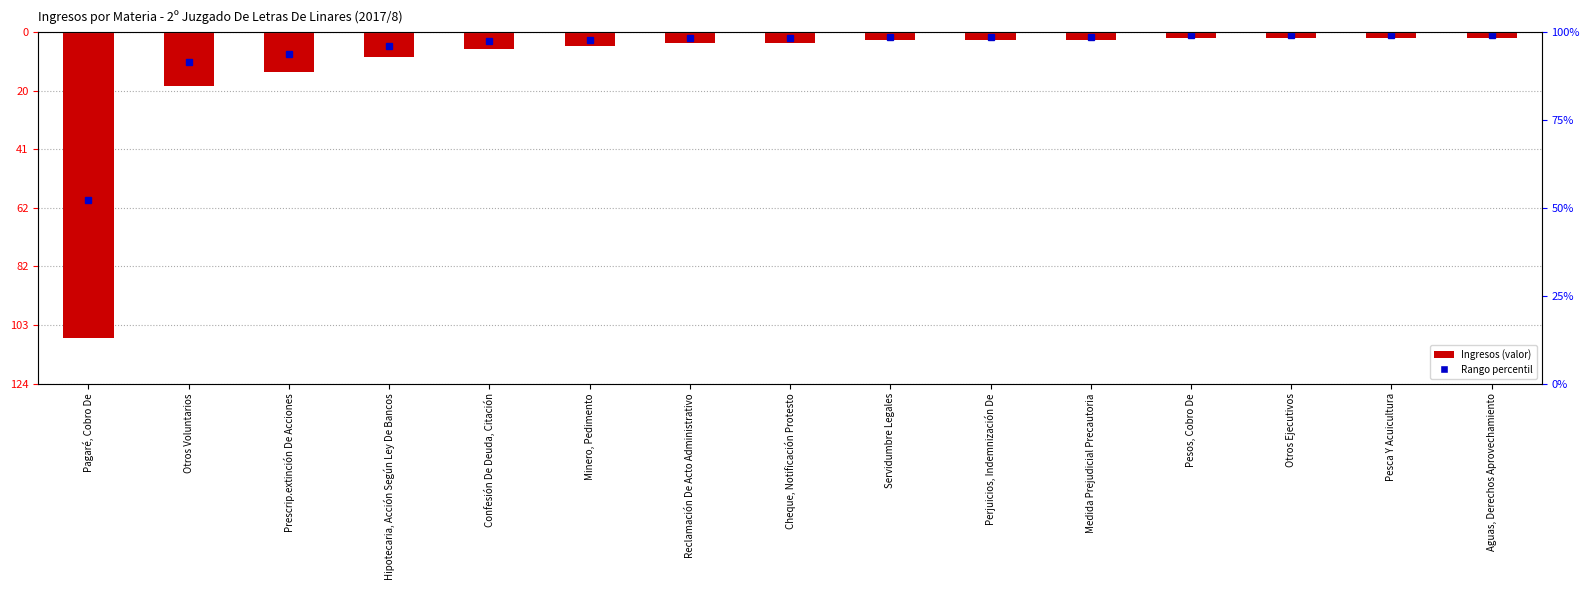

True or false: the data shows -14 at Prescrip.extinción De Acciones.

True